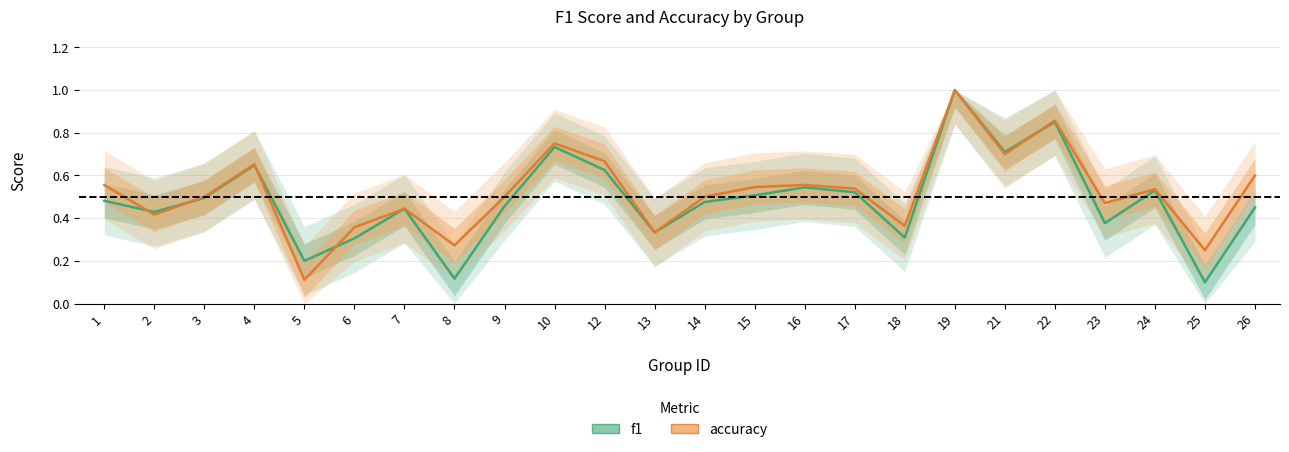

What is the maximum value shown in the chart?

1.0